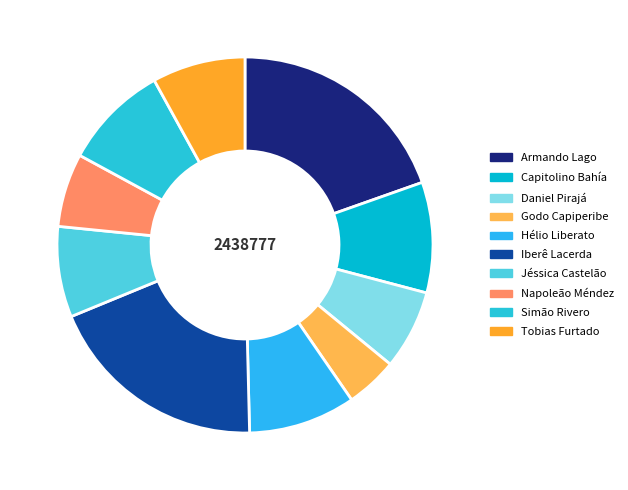

To the nearest percent, what is the difference between the Napoleão Méndez and Capitolino Bahía slice percentages?

3%